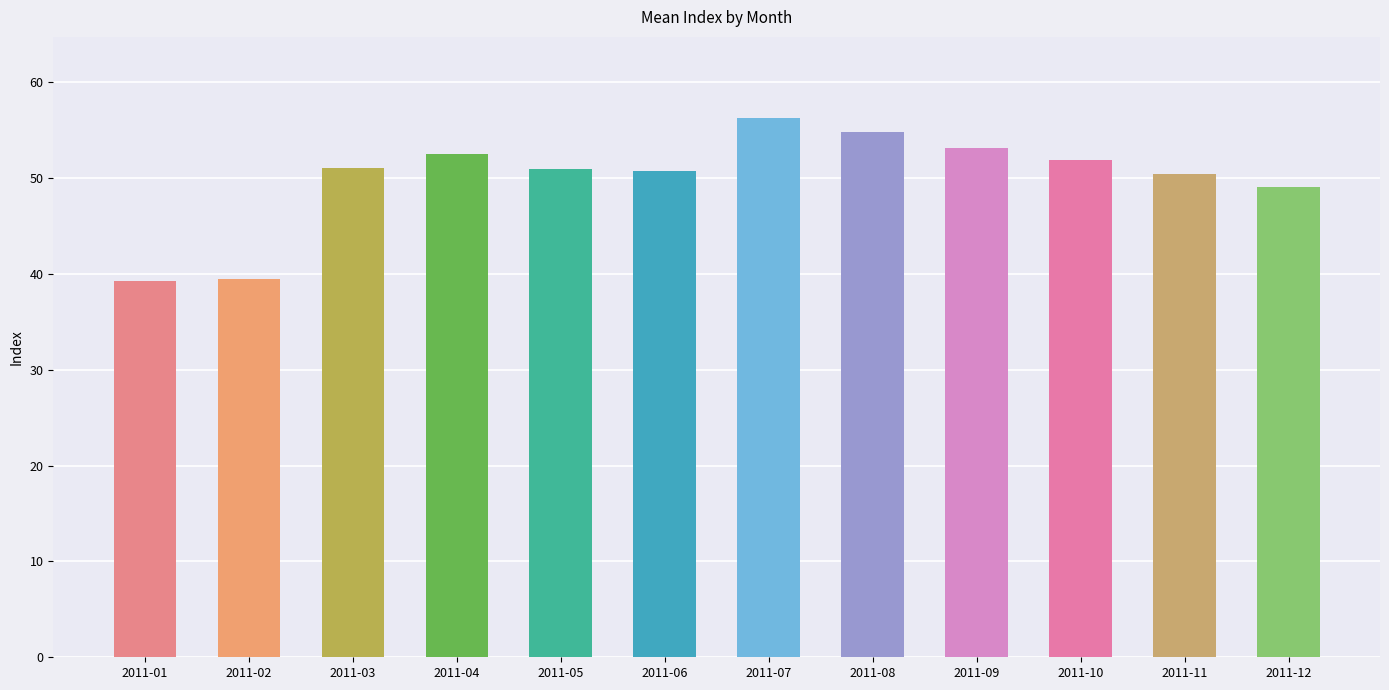

Approximately how many times larger is the value at 2011-04 compared to 2011-07?

0.9